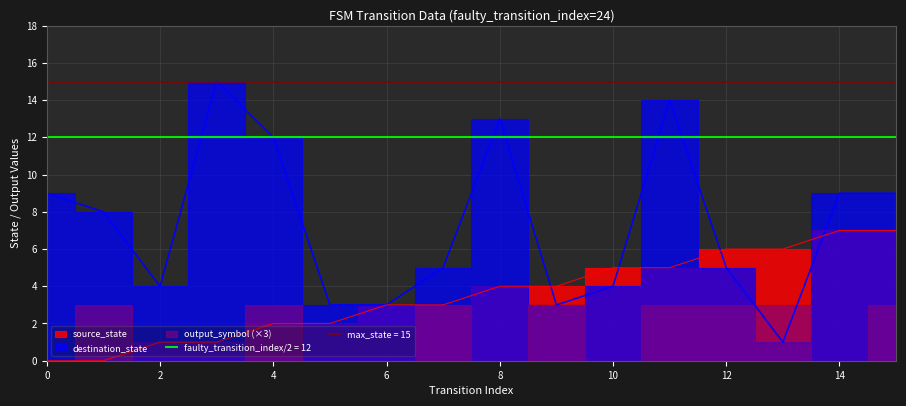

In destination_state, how many points are higher than both neighbors (excluding endpoints)?

3